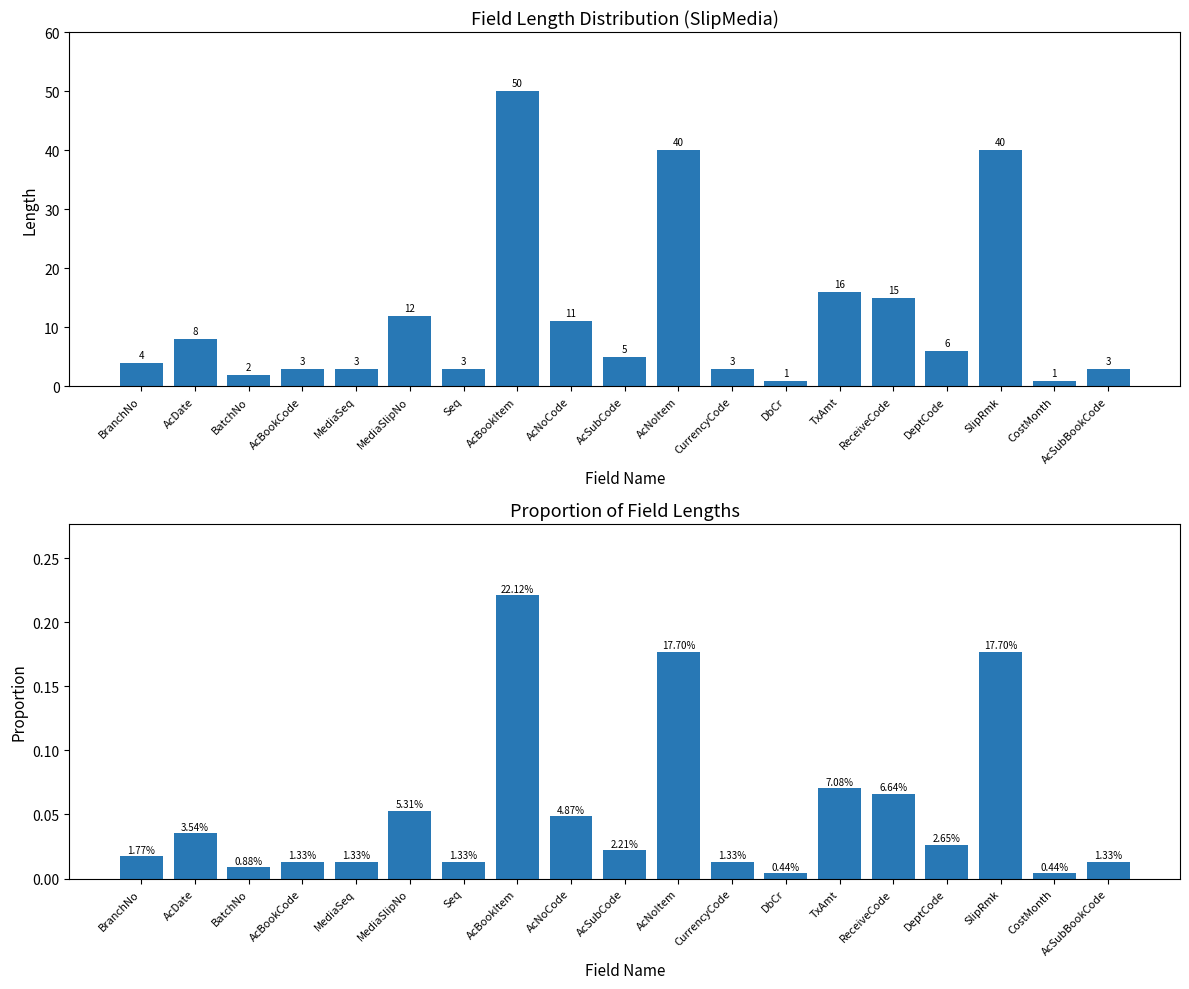

What is the total value across all series at AcDate?

8.0